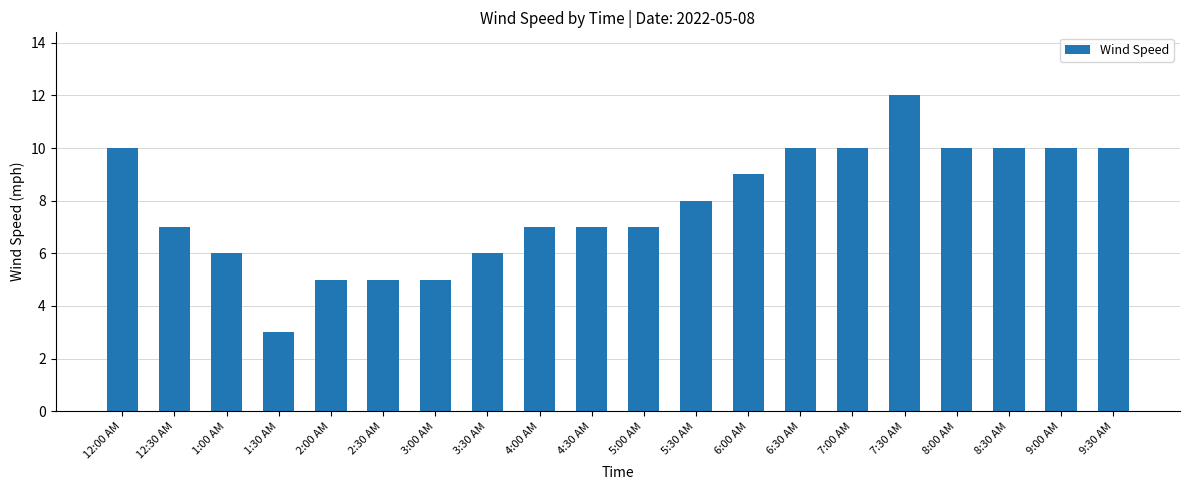

How many data points are less than 8?

10